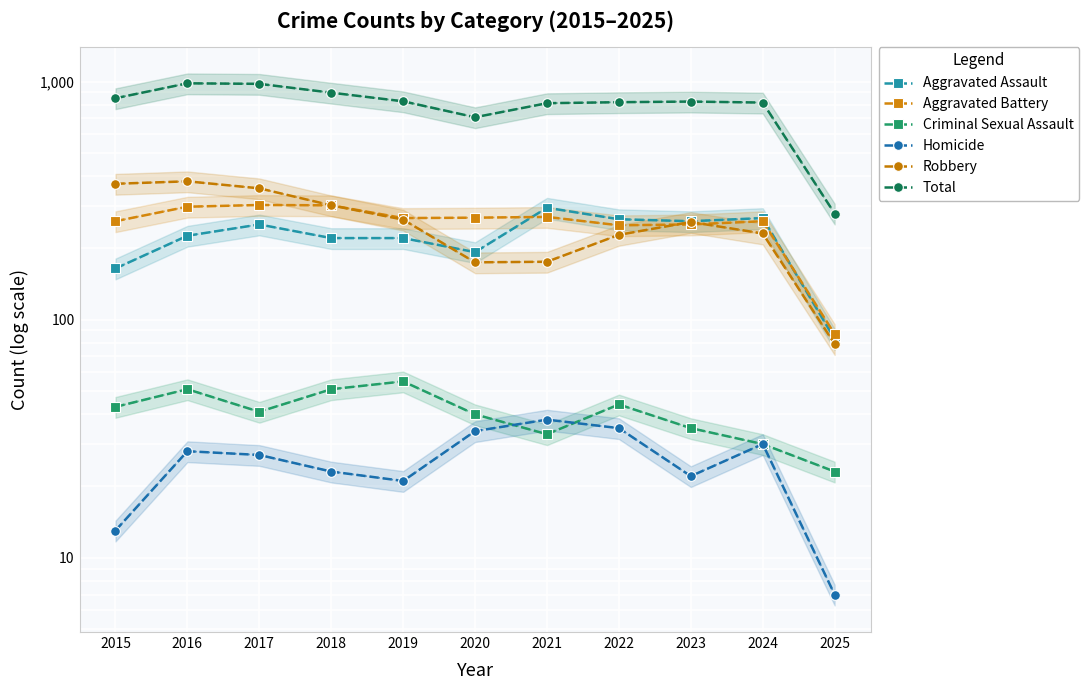

The value of Total at 2016 is 335. True or false?

False